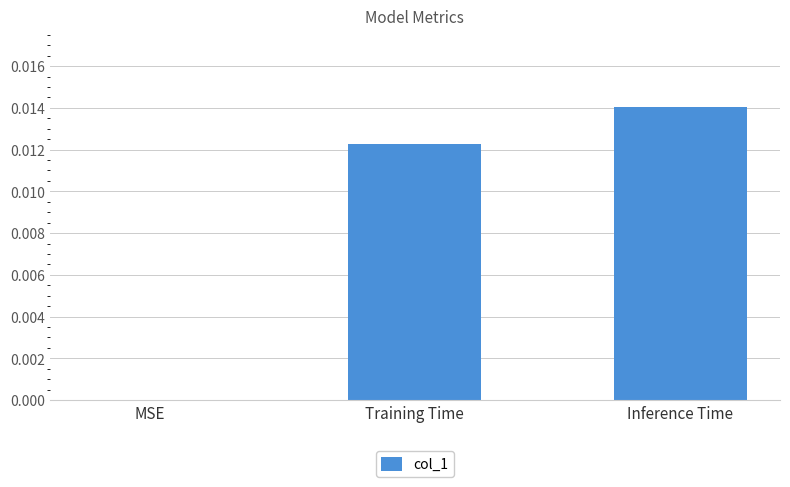

True or false: the data shows 0.0 at Inference Time.

True